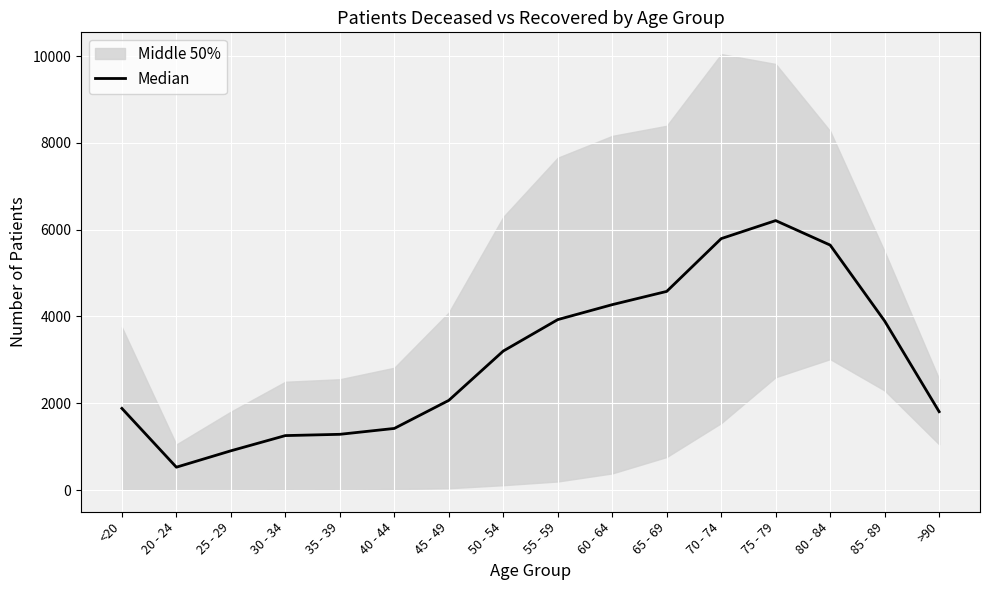

Read the value at 70 - 74.

5794.0